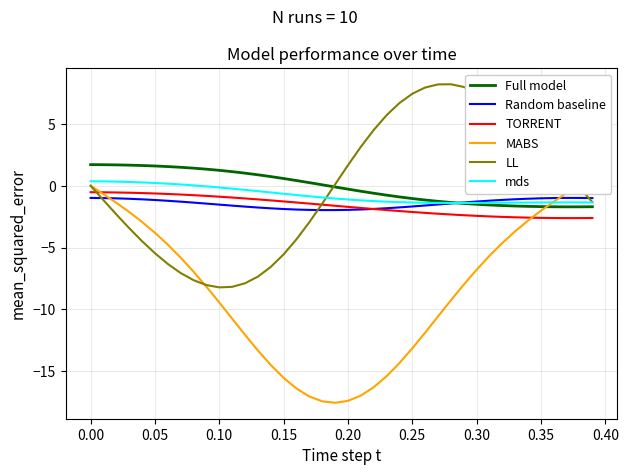

Is it true that LL equals -5.6 at 0.15?

True